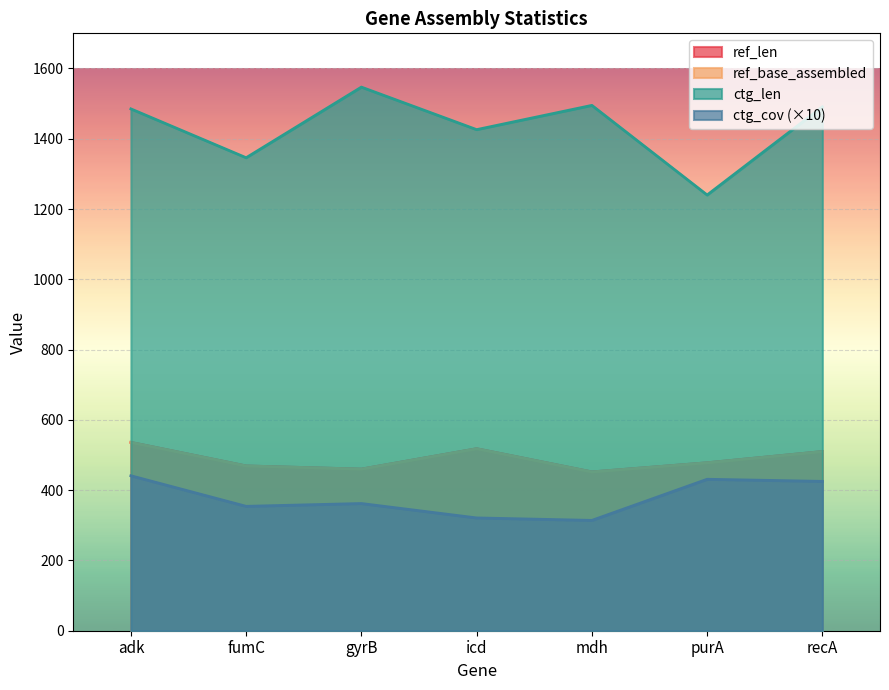

At which label does ref_len first exceed 478?

adk